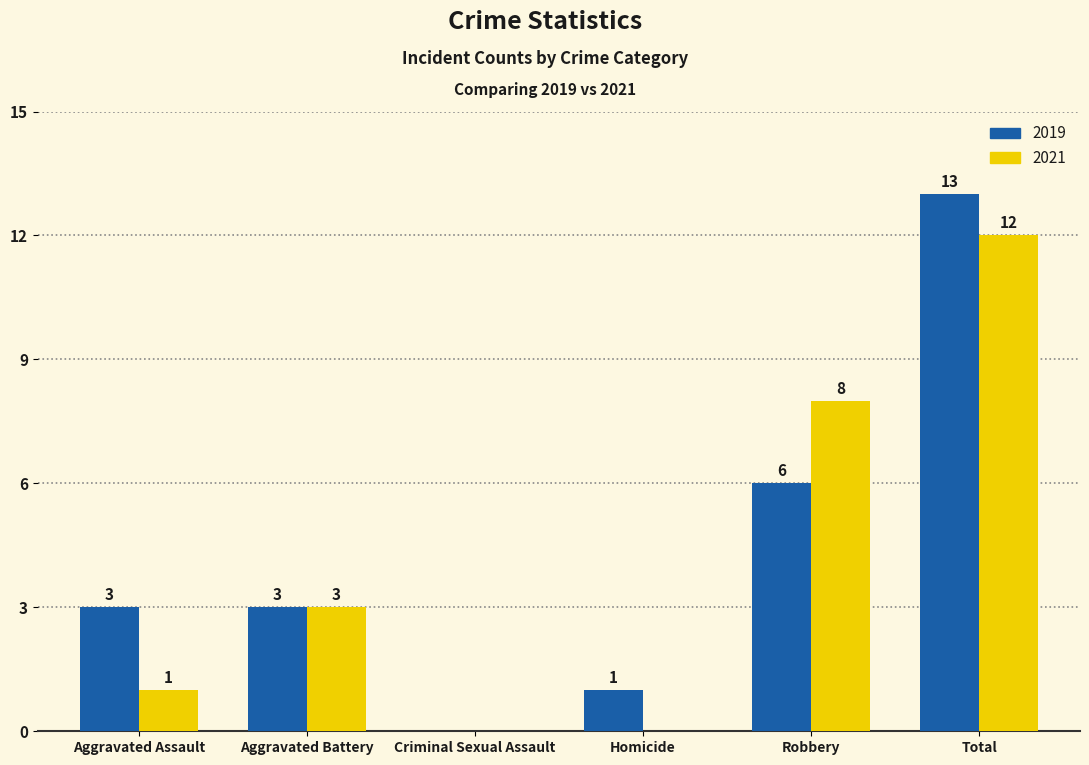

At which label is 2019 closest to 6?

Robbery